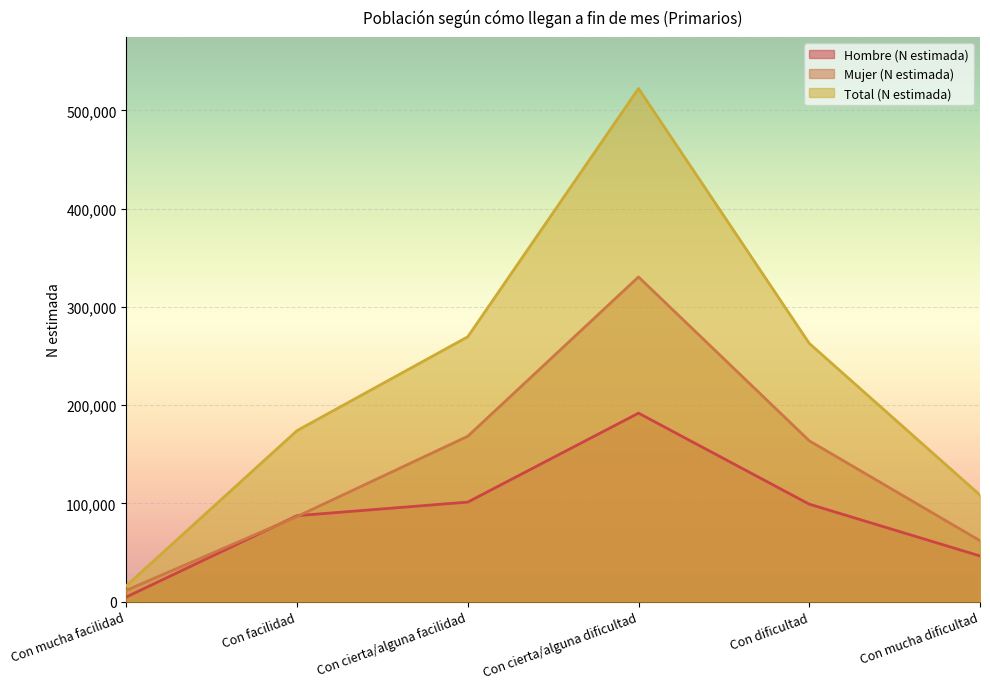

At how many categories does at least one series exceed 27284?

5